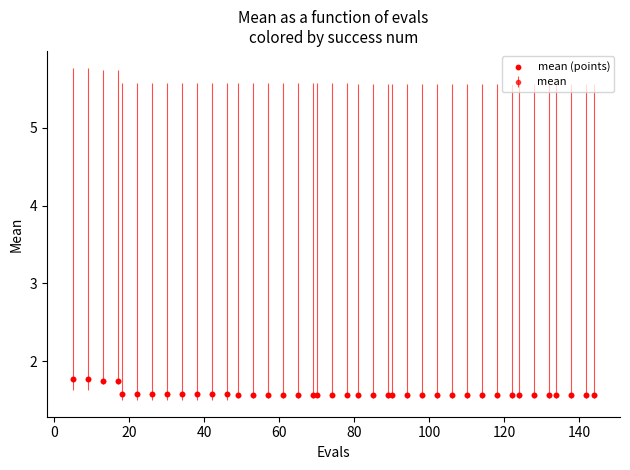

What is the sum of all values?

63.6